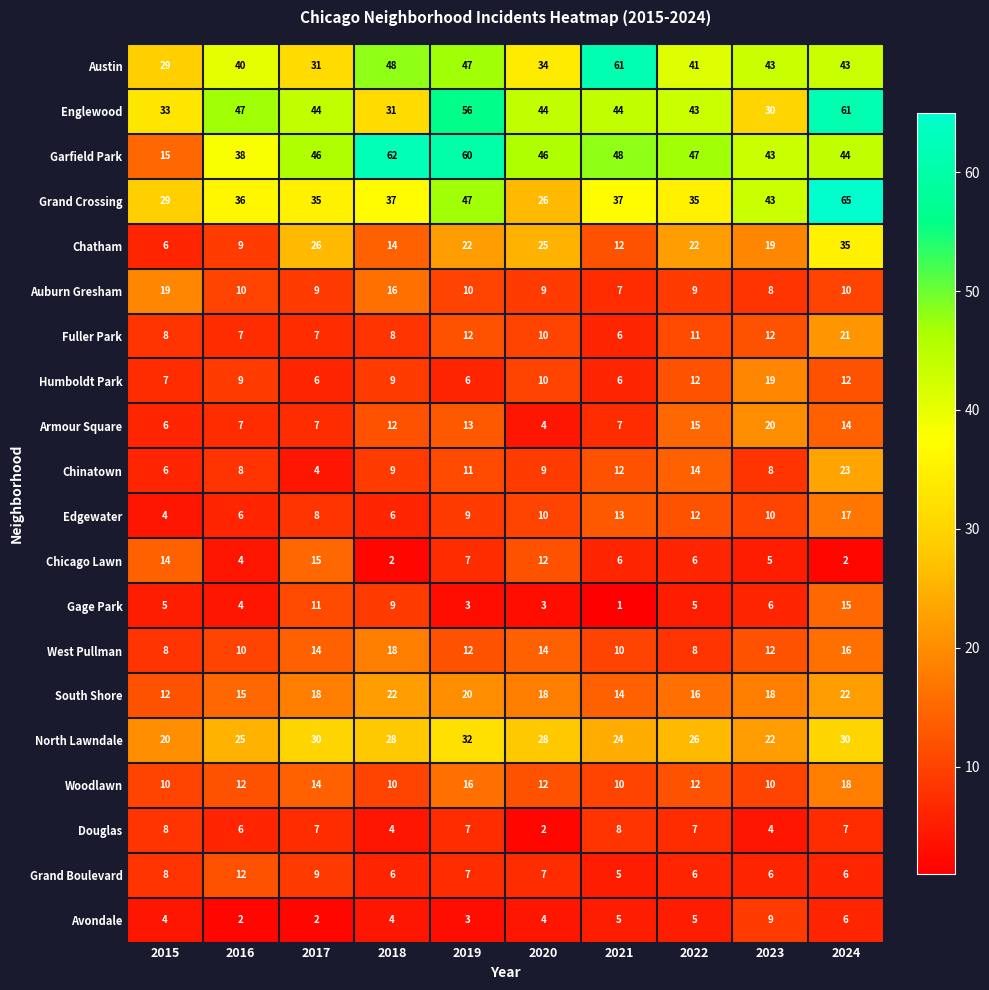

Is the value of Chatham at 2015 greater than the value of Gage Park at 2020?

Yes